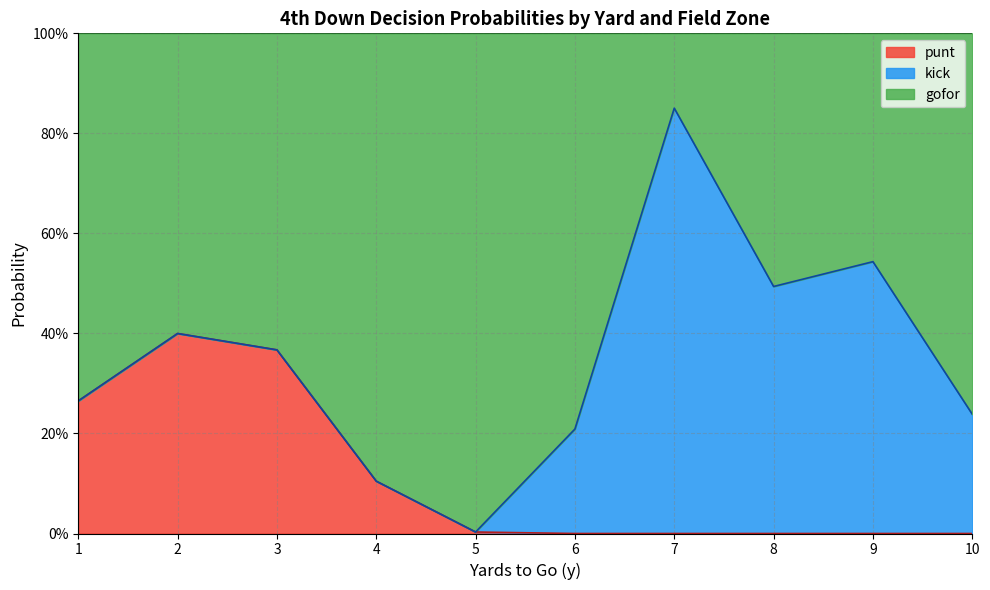

What are all the series names shown in the legend?

punt, kick, gofor